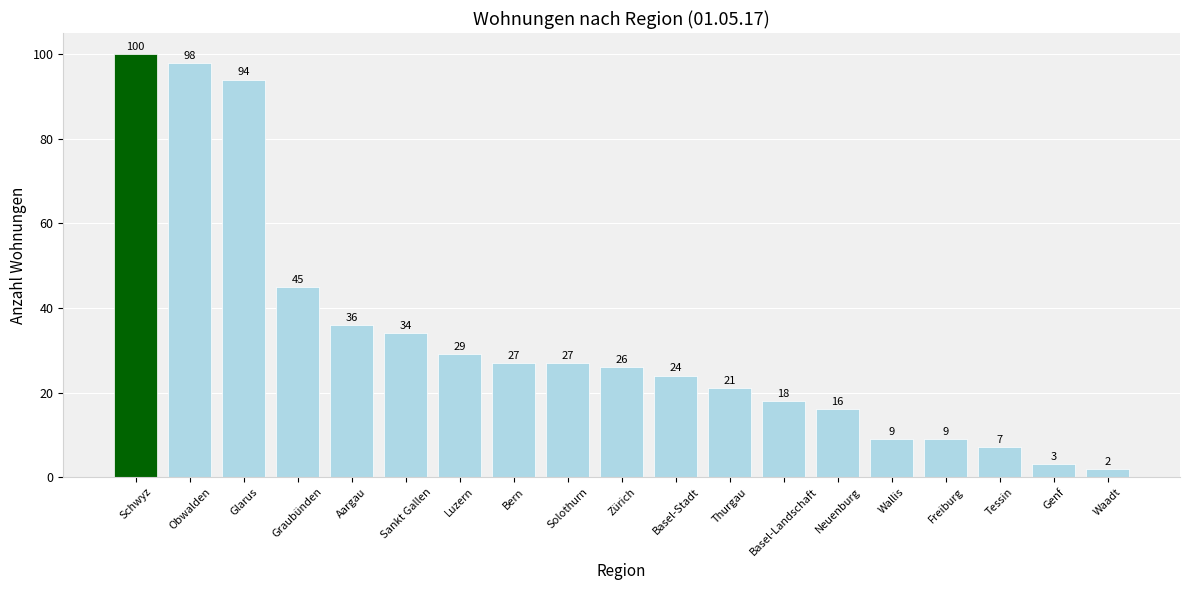

Which has a higher value, Thurgau or Sankt Gallen?

Sankt Gallen